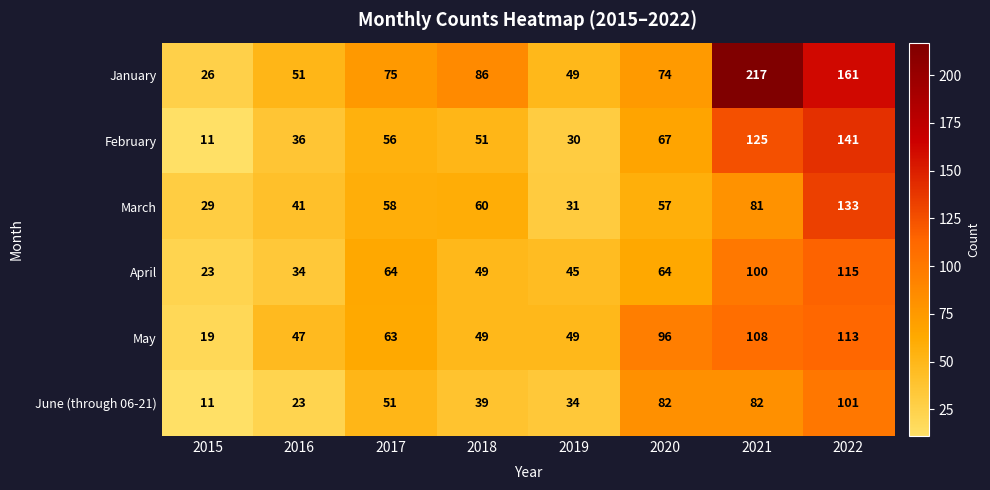

Which series has the largest total across all categories?

January